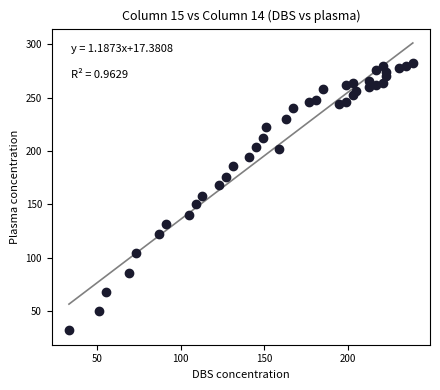

What is the range of Y values (max minus min)?

250